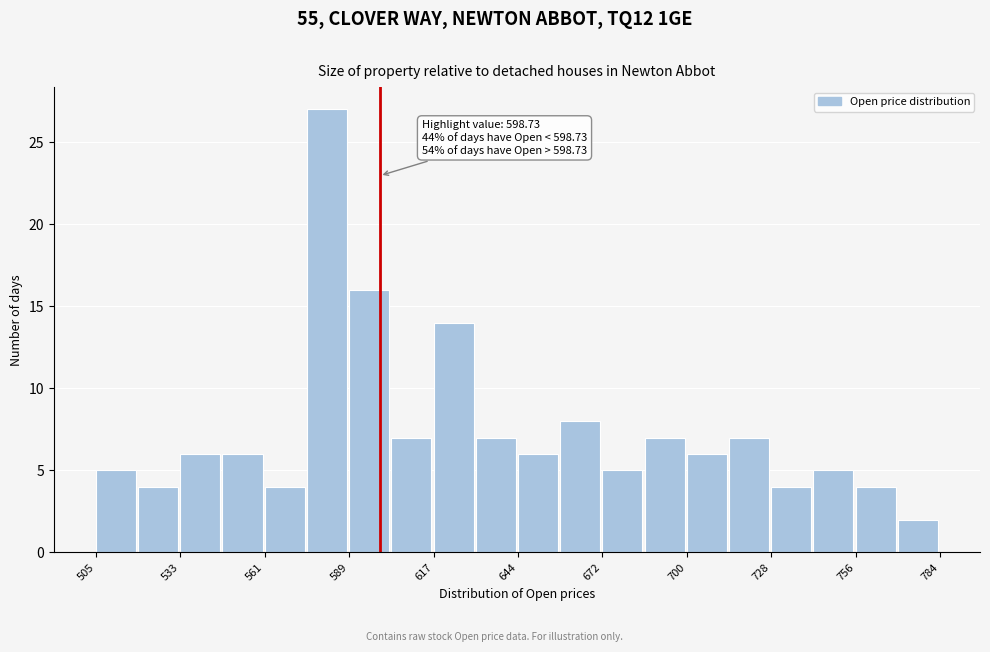

Around what value on the x-axis is the tallest bar? Give the approximate position of its centre, as read against the axis.

580